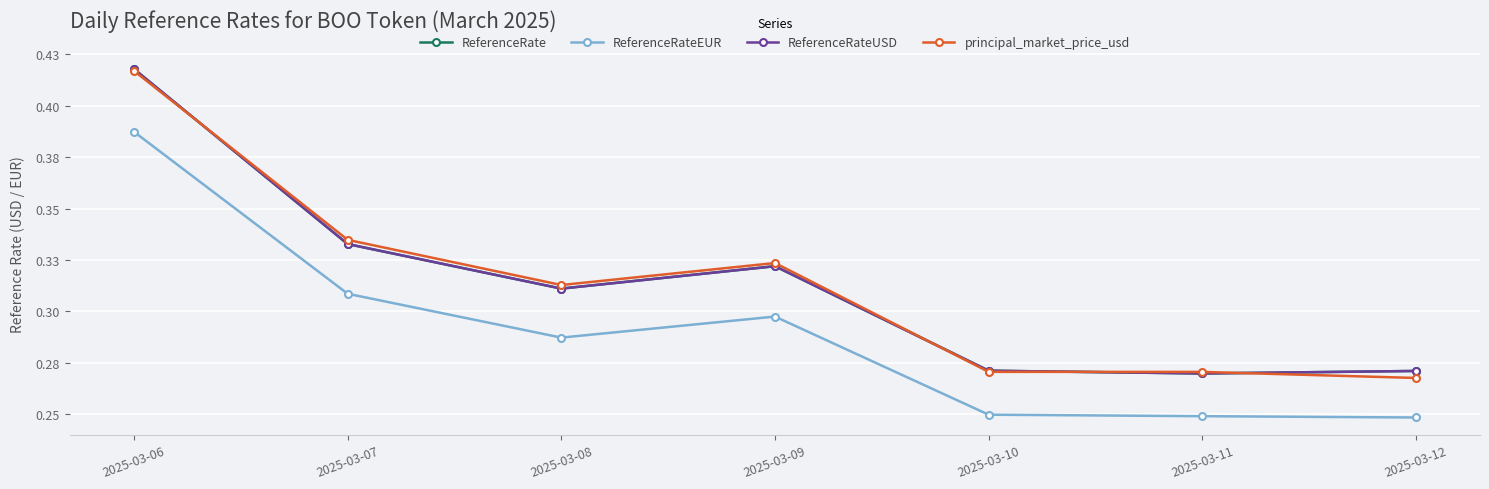

Reading right to left, what are all the values shown in this chart?

ReferenceRate: 0.3	0.3	0.3	0.3	0.3	0.3	0.4
ReferenceRateEUR: 0.2	0.2	0.2	0.3	0.3	0.3	0.4
ReferenceRateUSD: 0.3	0.3	0.3	0.3	0.3	0.3	0.4
principal_market_price_usd: 0.3	0.3	0.3	0.3	0.3	0.3	0.4